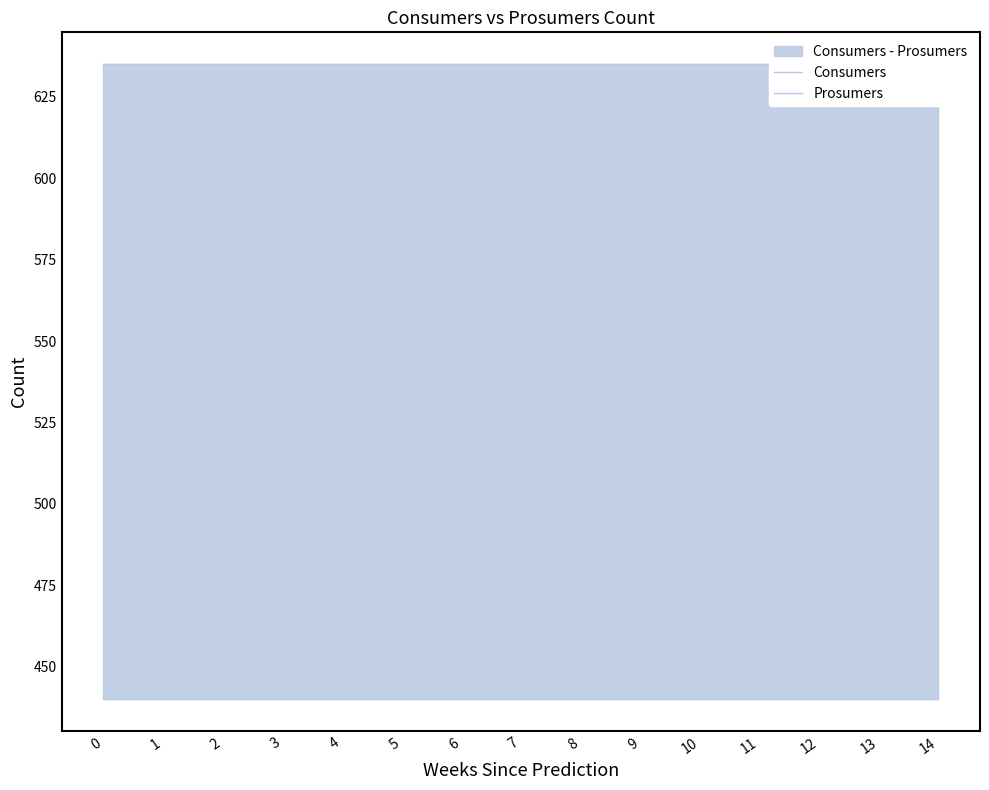

True or false: Prosumers has a value of 440 at 0.

True